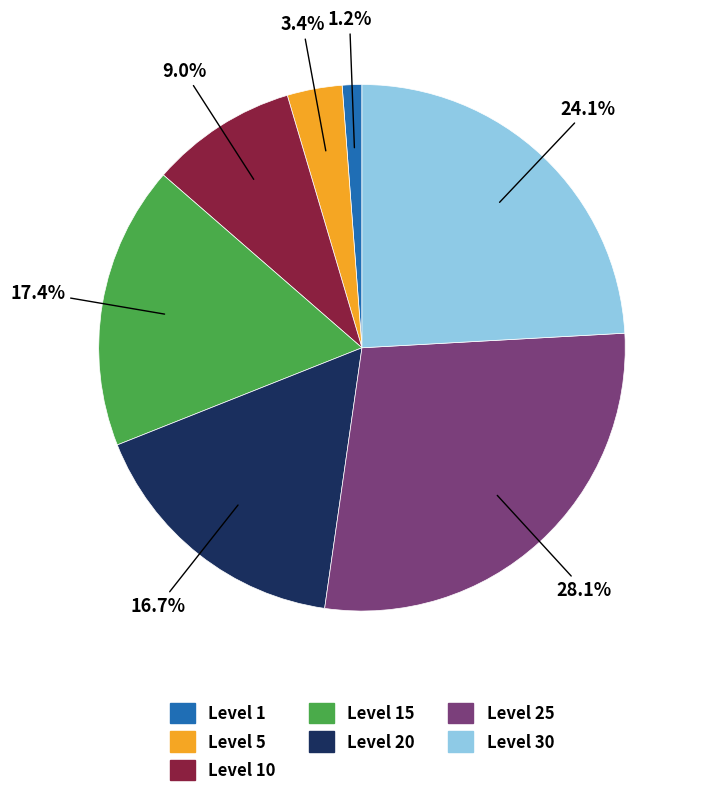

Does any single category account for the majority?

No